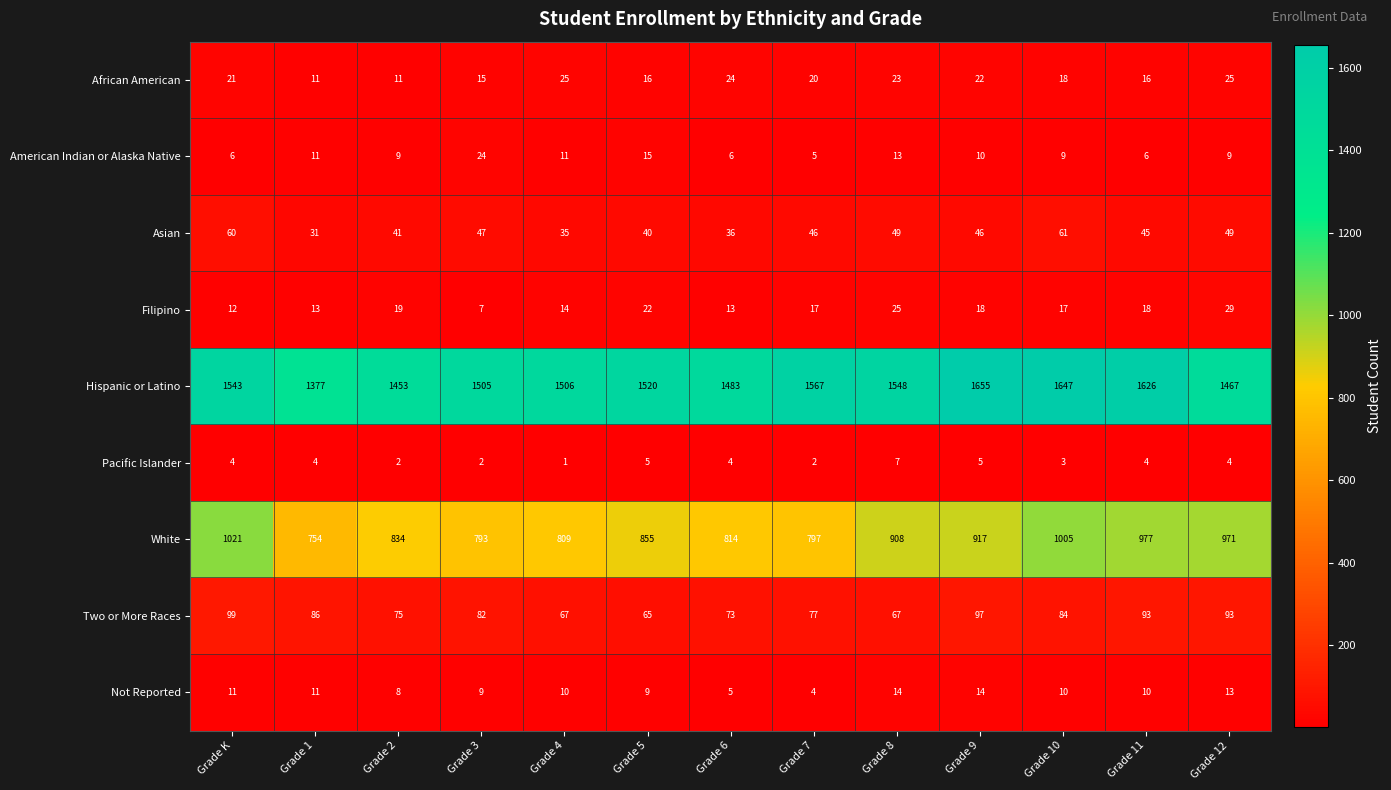

Read the Not Reported value at Grade 12, to the nearest 5.

15